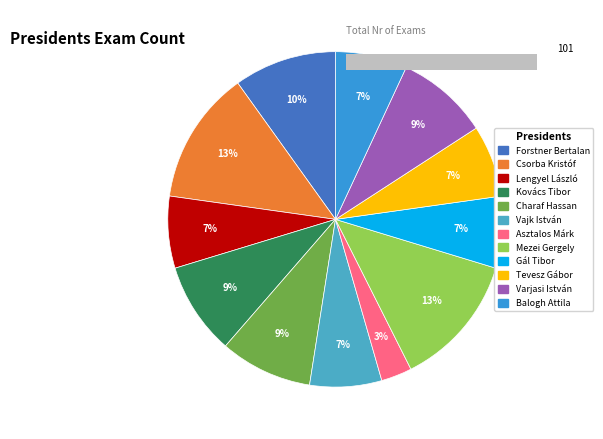

Which has a higher value, Csorba Kristóf or Tevesz Gábor?

Csorba Kristóf